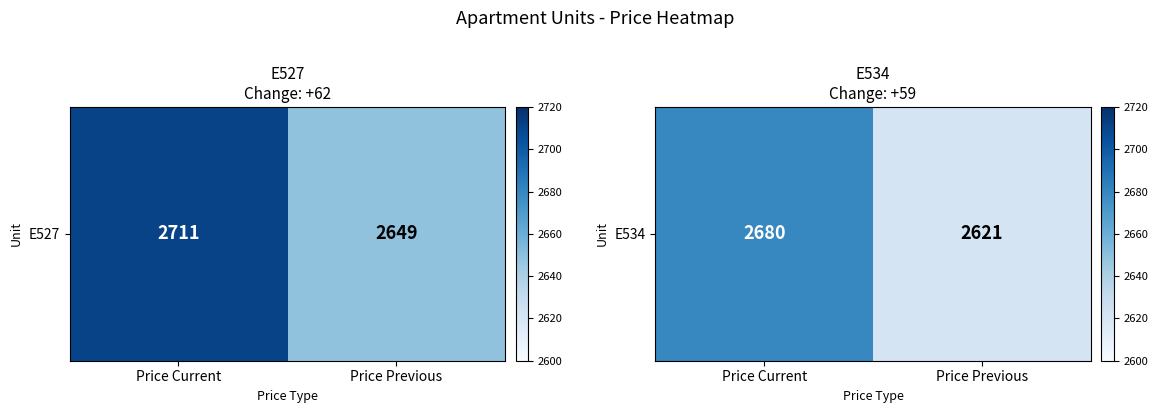

True or false: the data shows 2621 at Price Previous.

True